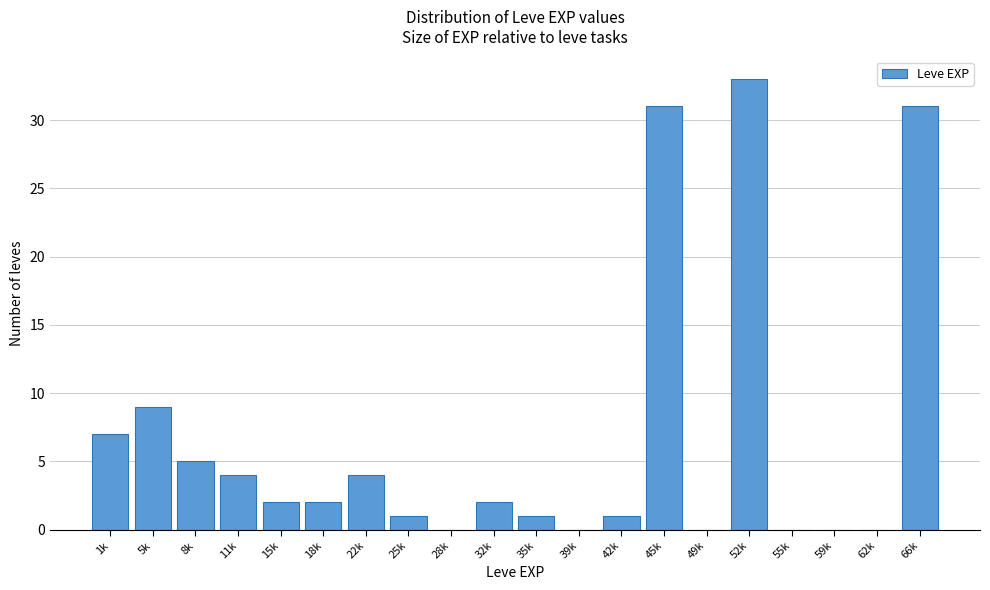

Reading left to right, extract all data points from this chart.

1k=7	5k=9	8k=5	11k=4	15k=2	18k=2	22k=4	25k=1	28k=0	32k=2	35k=1	39k=0	42k=1	45k=31	49k=0	52k=33	55k=0	59k=0	62k=0	66k=31